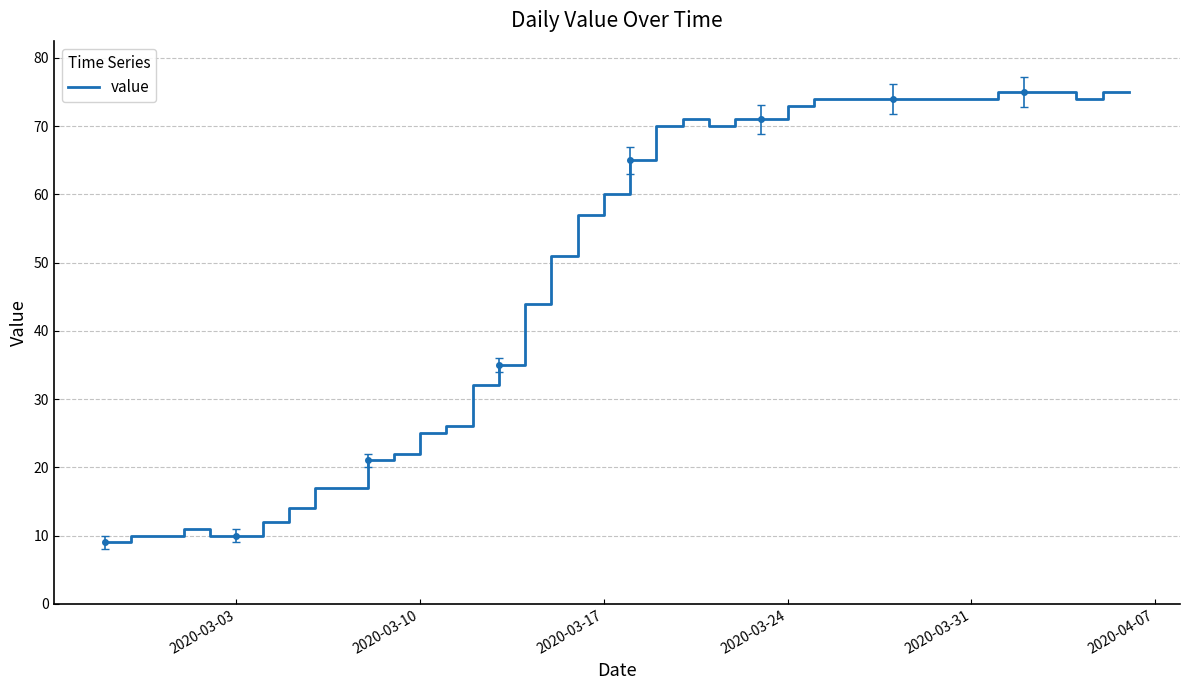

What is the highest value of the value series?

75